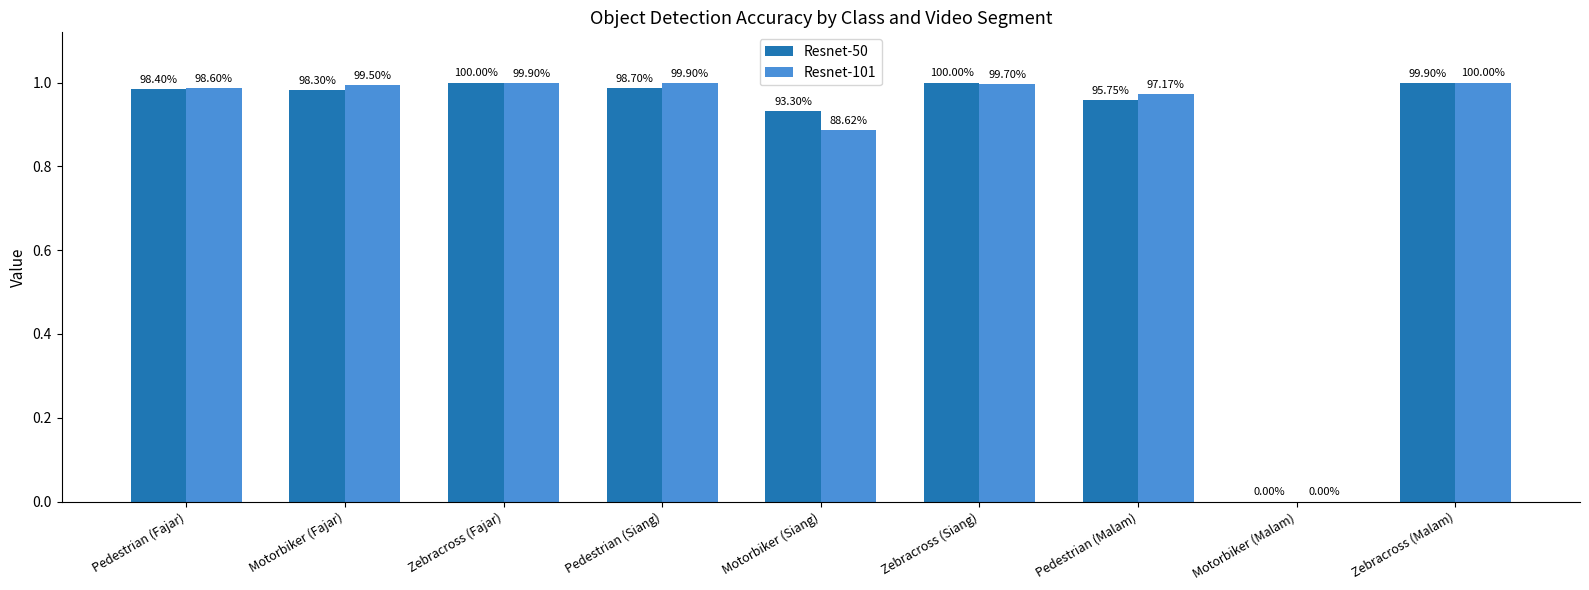

What are all the series names shown in the legend?

Resnet-50, Resnet-101